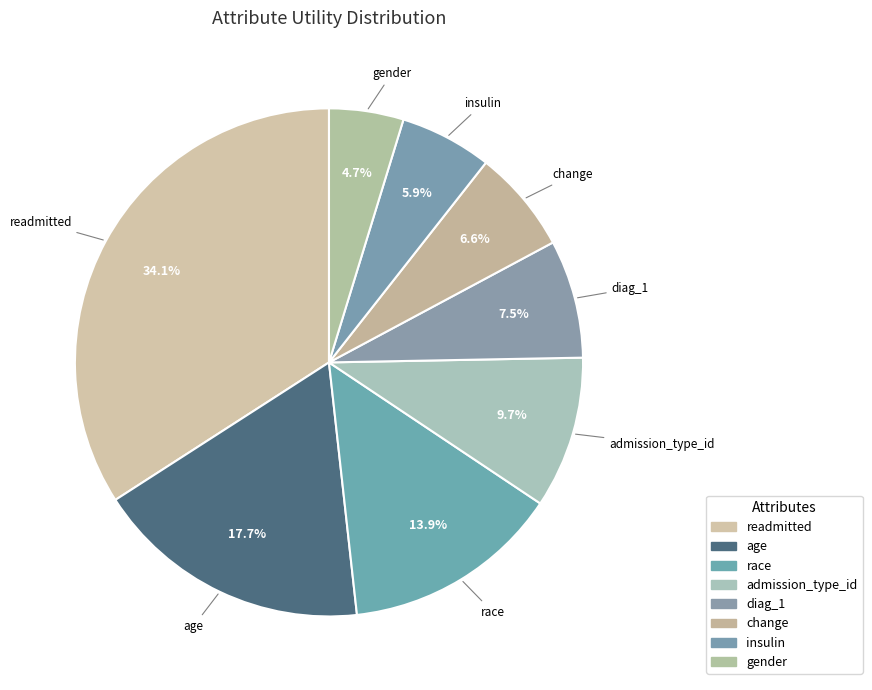

Do gender and change together represent more than half of the pie?

No